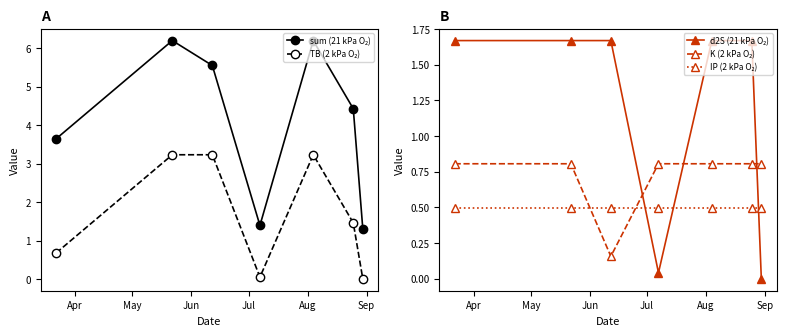

Reading left to right, list all the values displayed in this chart.

sum (21 kPa O₂): 3.6	6.2	5.6	1.4	6.2	4.4	1.3
TB (2 kPa O₂): 0.7	3.2	3.2	0.0	3.2	1.5	0.0
d2S (21 kPa O₂): 1.7	1.7	1.7	0.0	1.7	1.7	0.0
K (2 kPa O₂): 0.8	0.8	0.2	0.8	0.8	0.8	0.8
IP (2 kPa O₂): 0.5	0.5	0.5	0.5	0.5	0.5	0.5